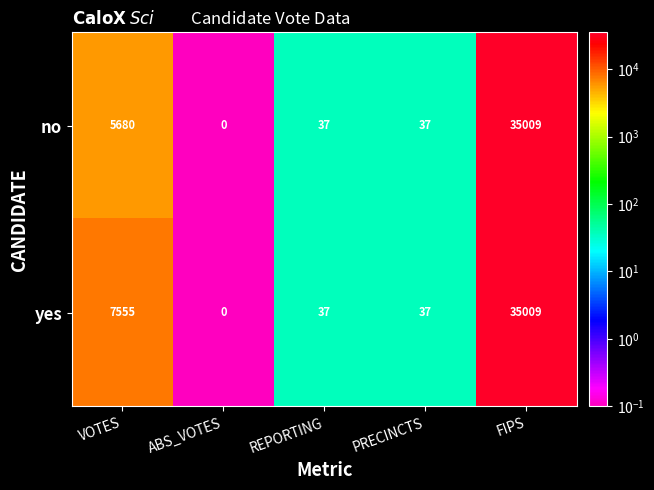

List the series in order of their overall mean, lowest first.

no, yes